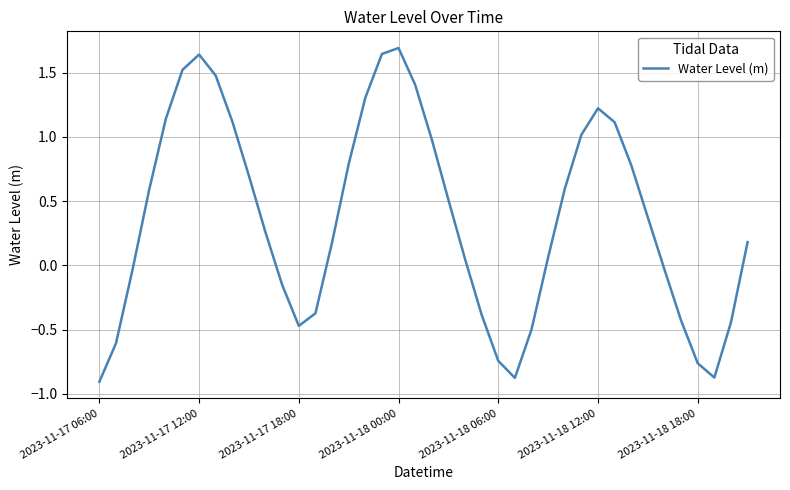

What is the difference between the maximum and minimum values?

2.6